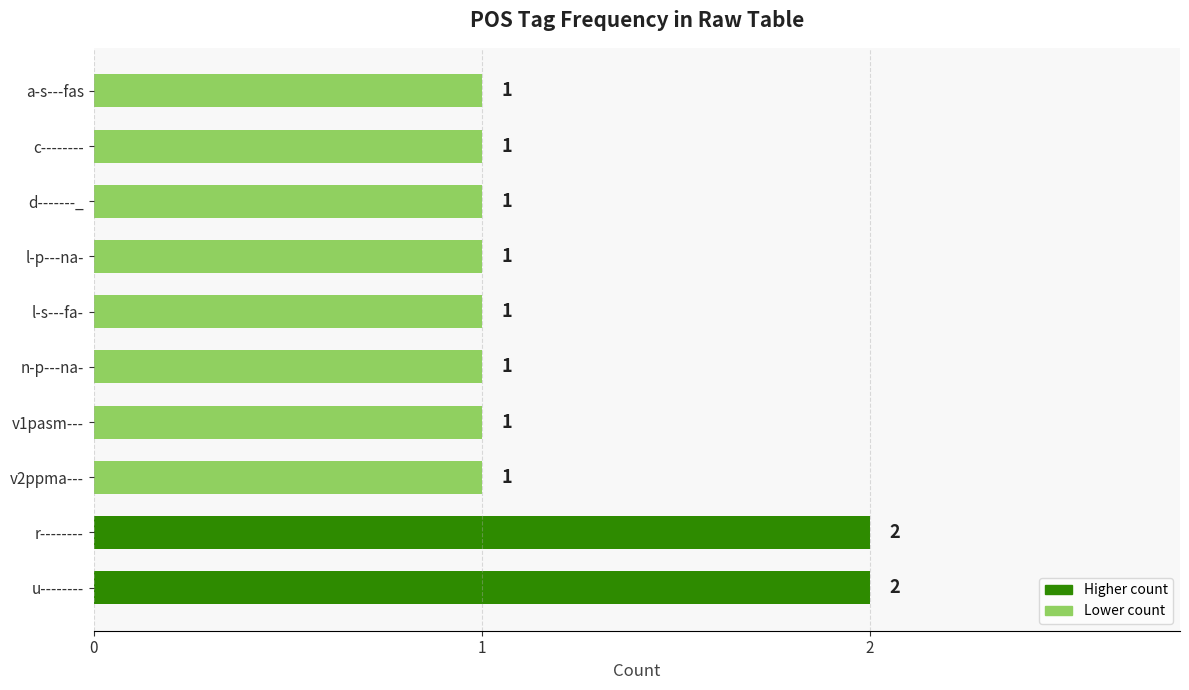

Count the number of data series in this chart.

1